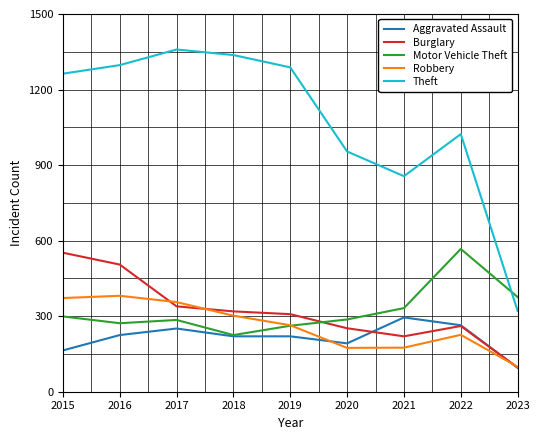

Where do Burglary and Motor Vehicle Theft first cross each other?

2019 and 2020